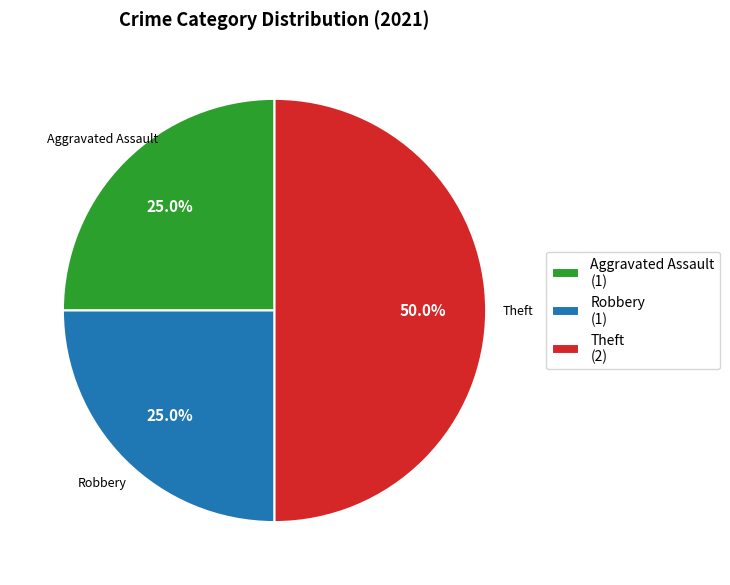

To the nearest percent, what is the average slice percentage?

33%